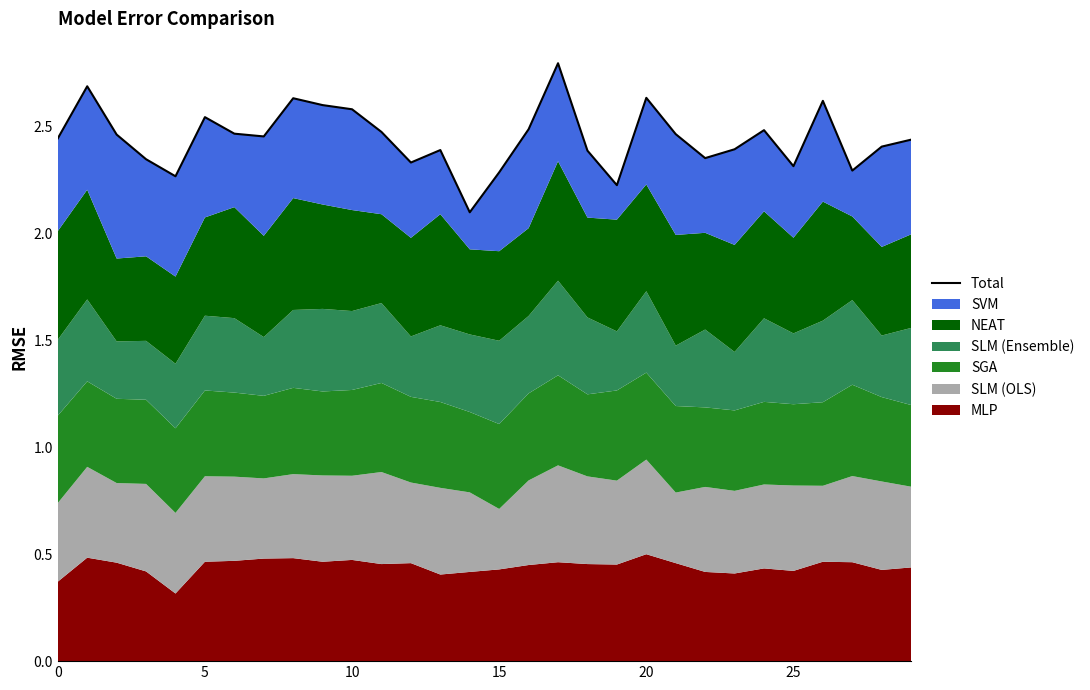

What is the sum of all values?

73.4